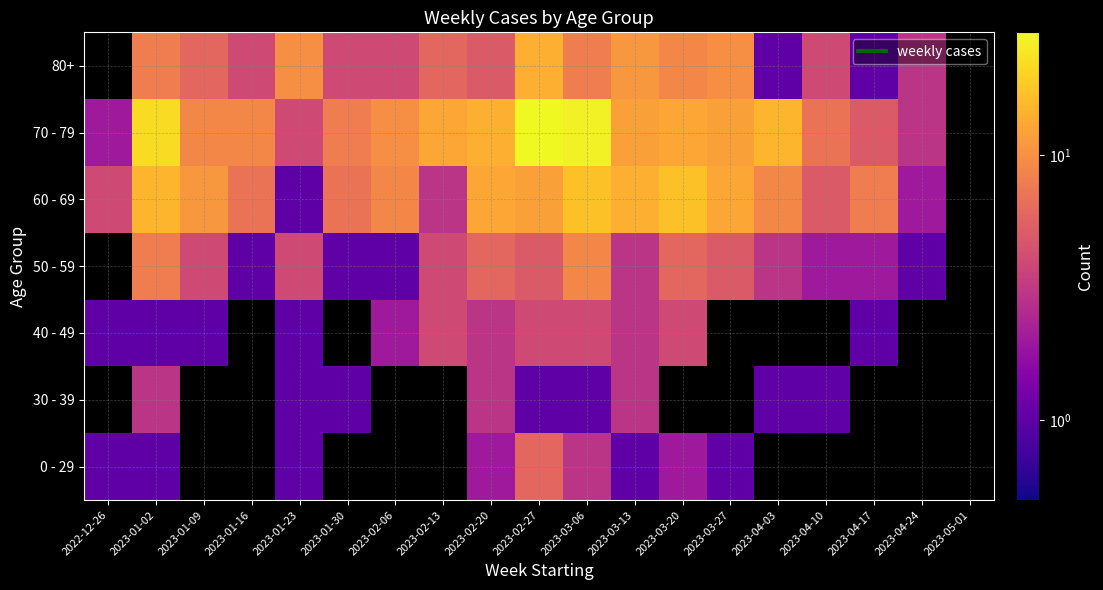

List the series in order of their peak value, highest first.

70 - 79, 80+, 0 - 29, 30 - 39, 40 - 49, 50 - 59, 60 - 69